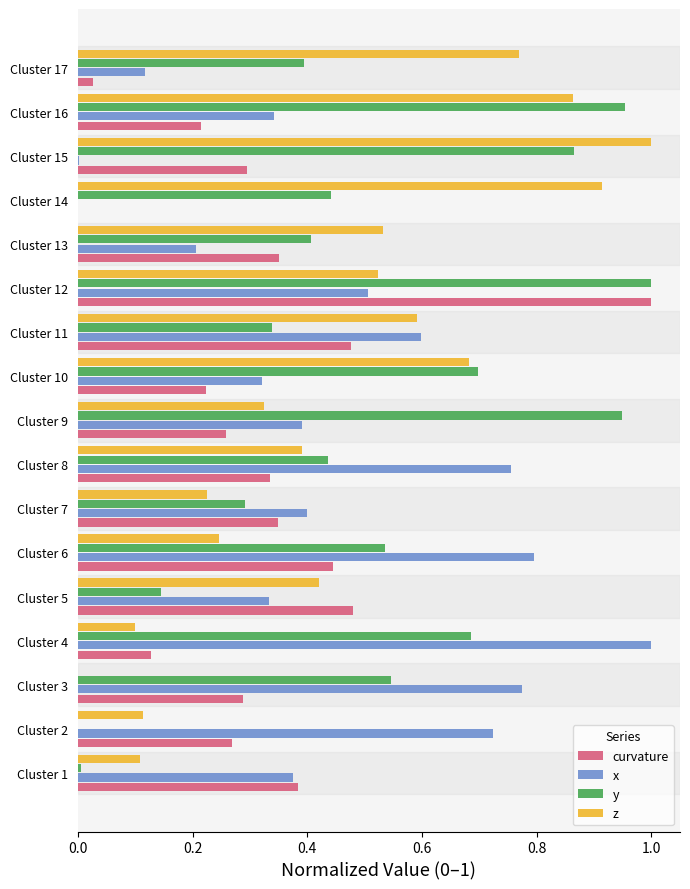

The value of x at Cluster 5 is 0.6. True or false?

False